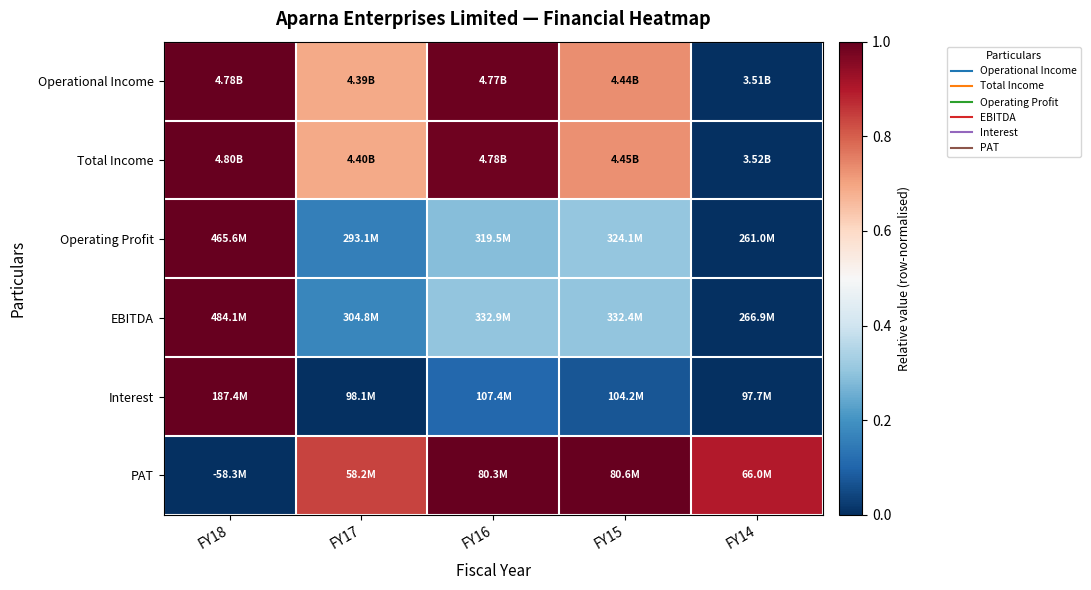

At how many categories does at least one series exceed 0?

5